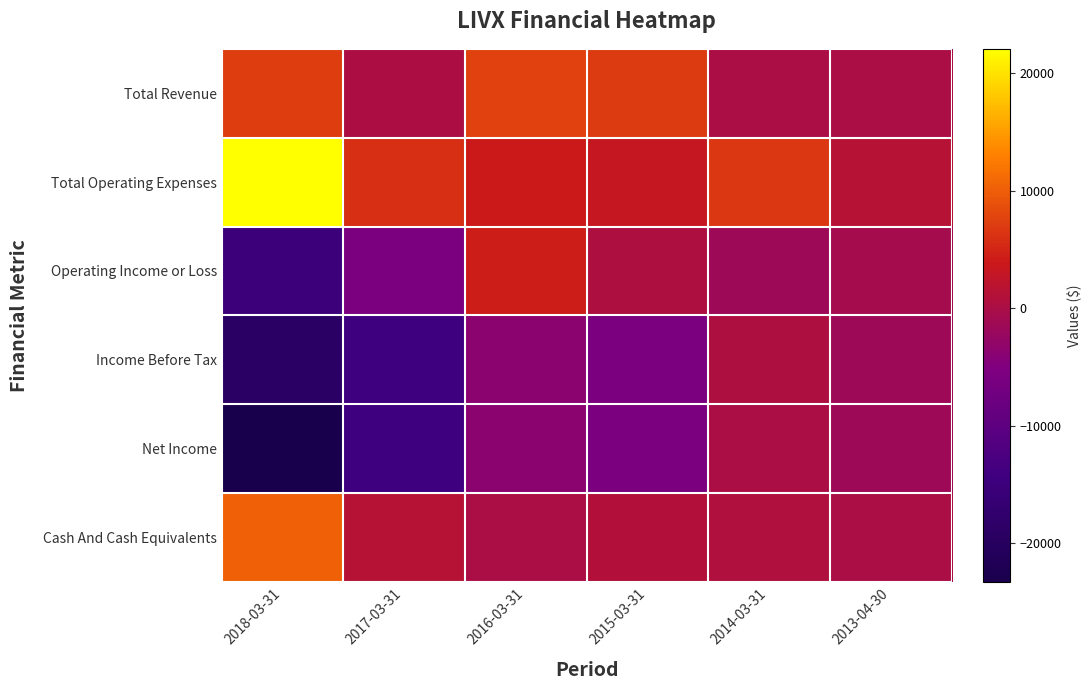

Rank the series at 2015-03-31 from highest to lowest value.

Total Revenue, Total Operating Expenses, Cash And Cash Equivalents, Operating Income or Loss, Income Before Tax, Net Income